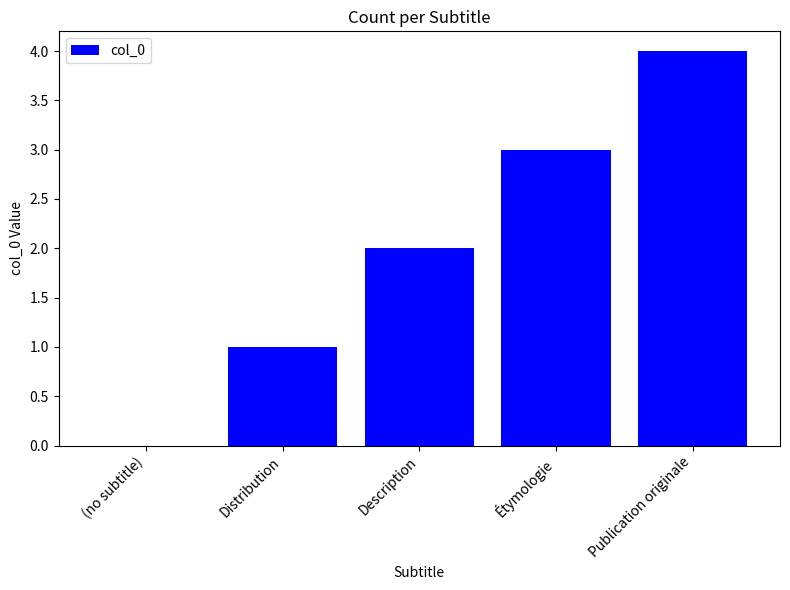

True or false: the data shows 4 at Publication originale.

True